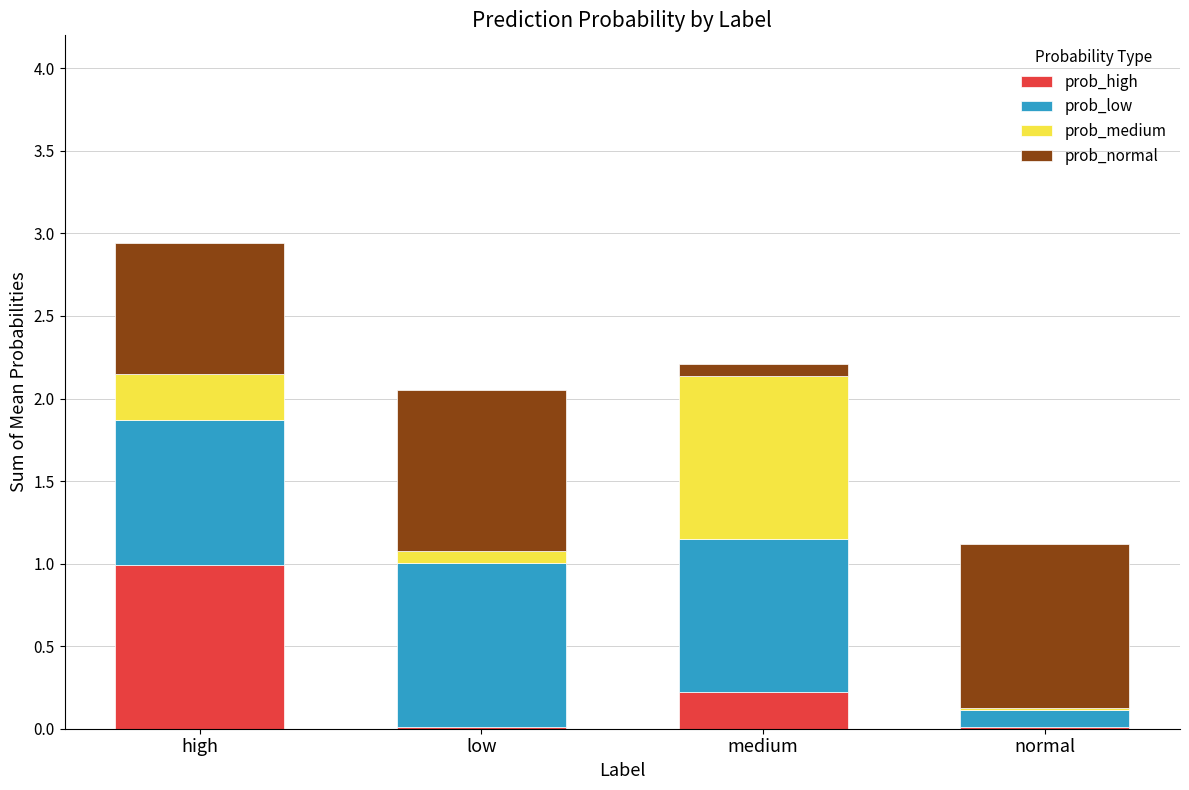

What is the maximum value for prob_high?

1.0